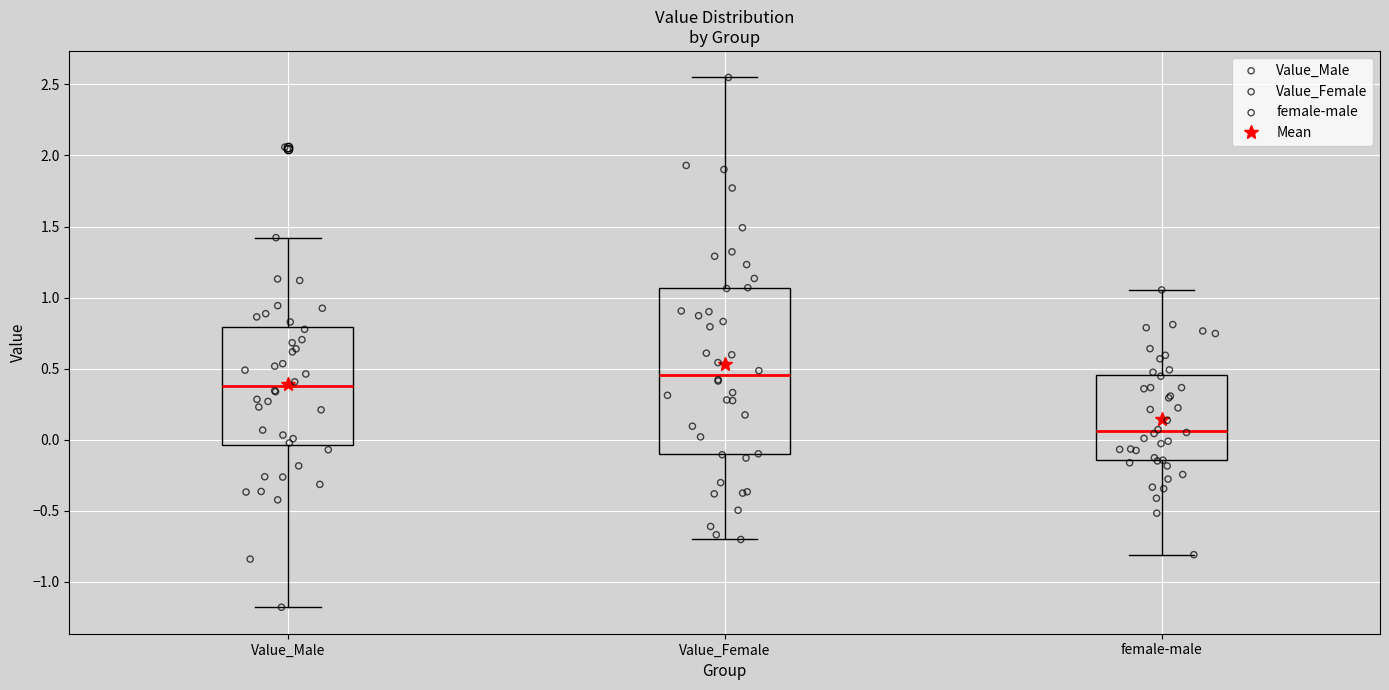

Comparing the boxes themselves (not the whiskers), which one is the tallest?

Value_Female